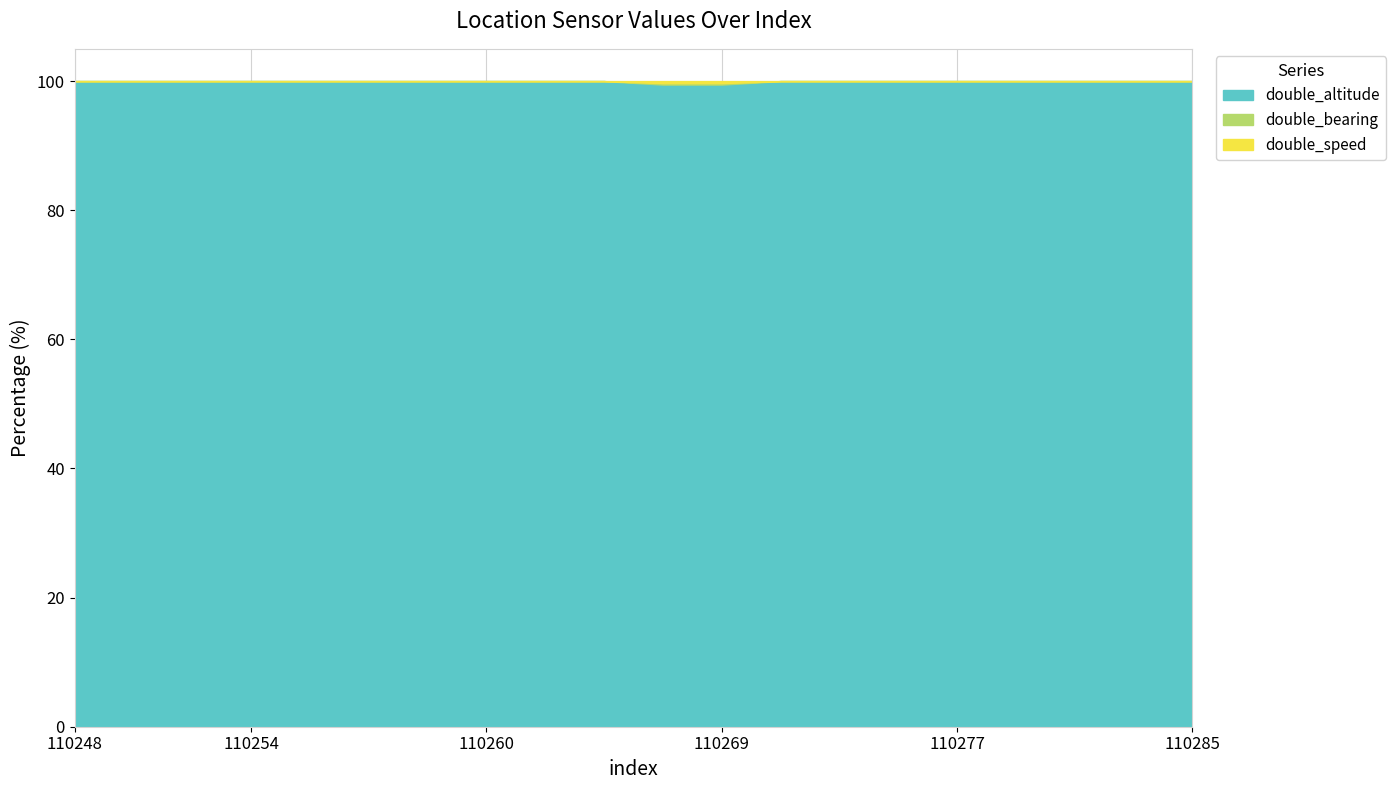

What is the lowest value of the double_altitude series?

99.5